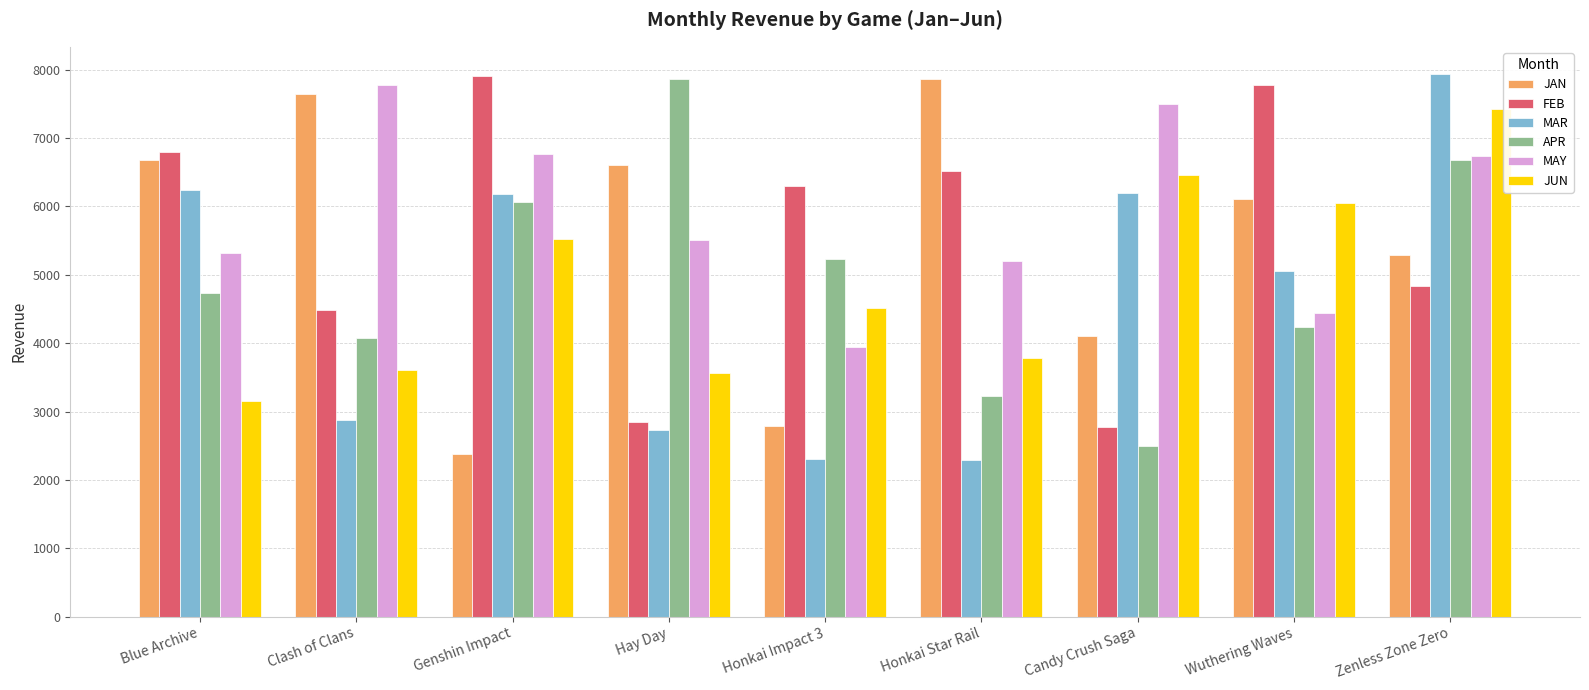

What is the label of the 8th bar from the right?

Clash of Clans